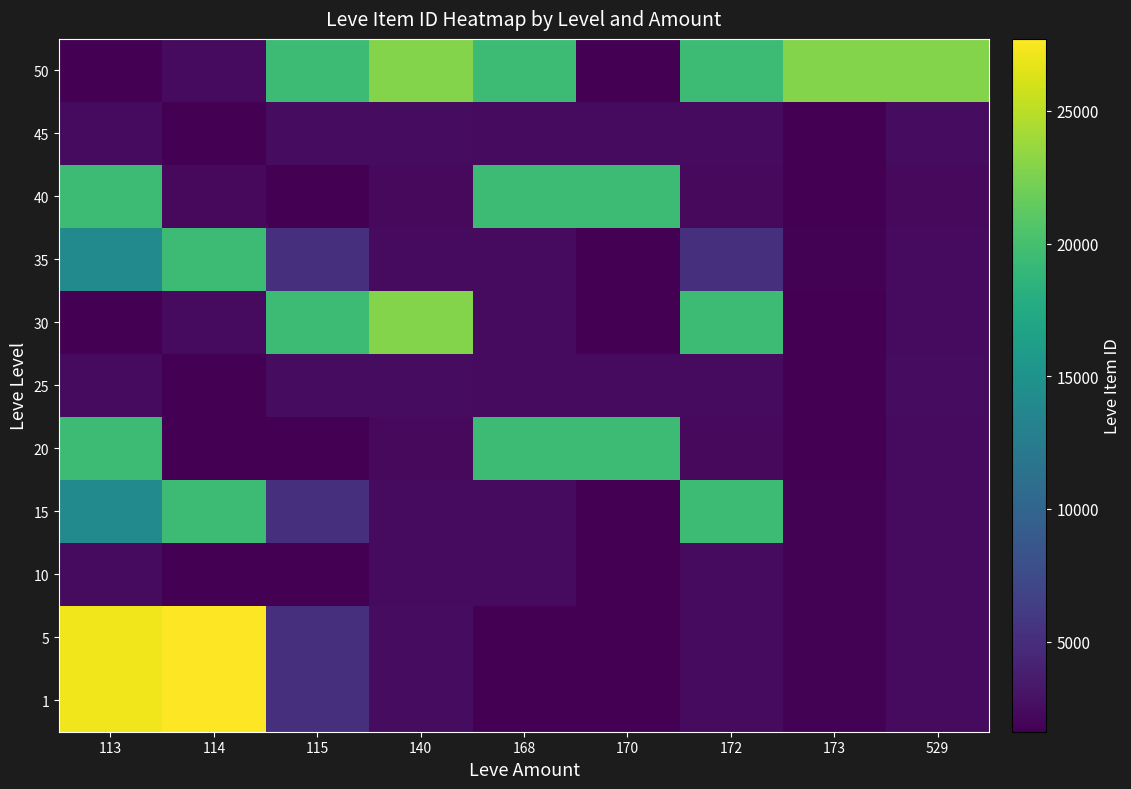

Rank the series at 170 from highest to lowest value.

20, 40, 25, 45, 1, 5, 10, 15, 35, 30, 50